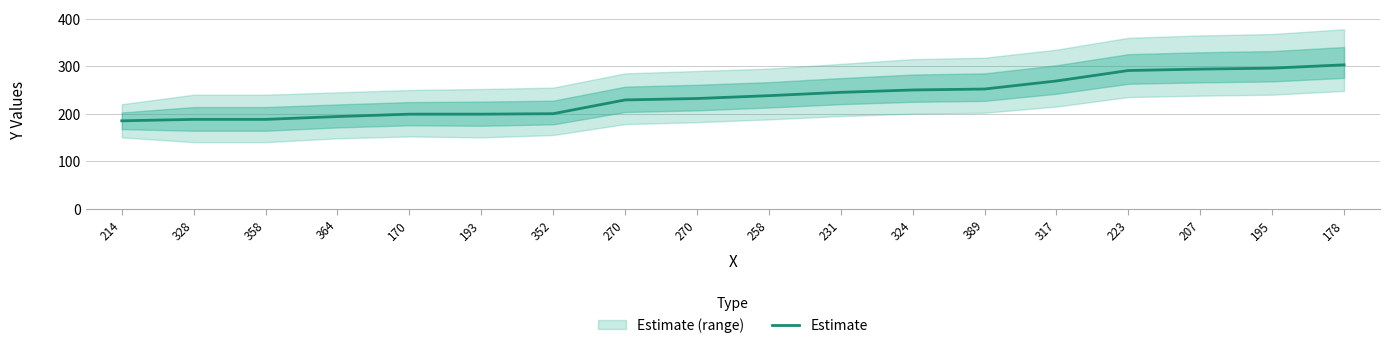

Reading left to right, list all the values displayed in this chart.

214=185	328=188	358=188	364=194	170=199	193=199	352=200	270=229	270=232	258=238	231=245	324=250	389=252	317=269	223=291	207=294	195=296	178=303